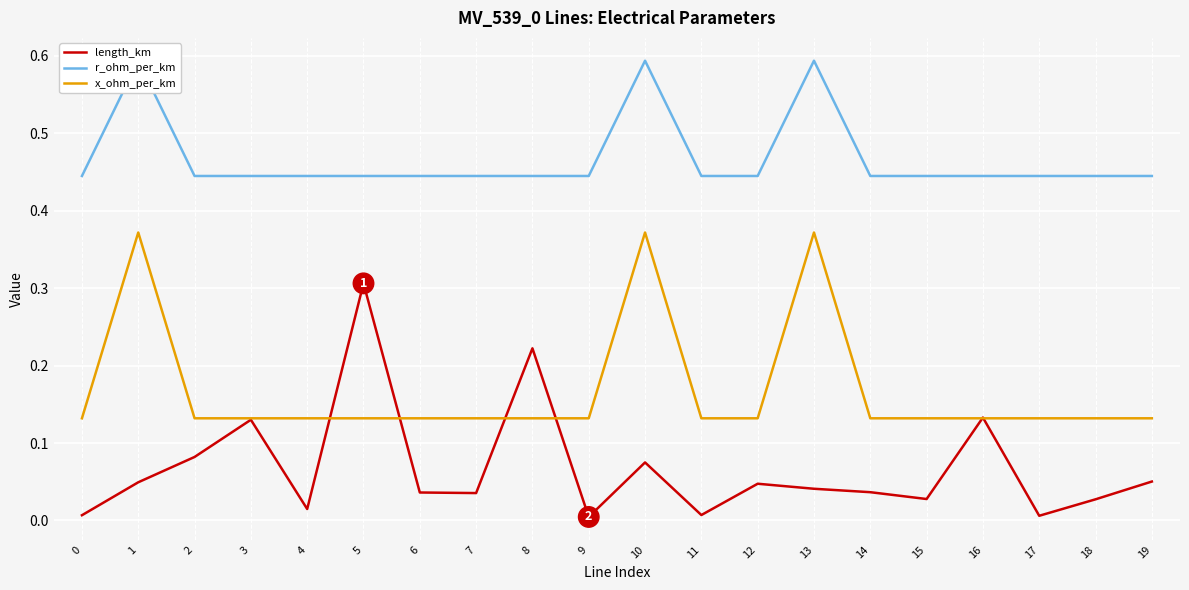

Reading left to right, what are all the values shown in this chart?

length_km: 0.0	0.0	0.1	0.1	0.0	0.3	0.0	0.0	0.2	0.0	0.1	0.0	0.0	0.0	0.0	0.0	0.1	0.0	0.0	0.1
r_ohm_per_km: 0.4	0.6	0.4	0.4	0.4	0.4	0.4	0.4	0.4	0.4	0.6	0.4	0.4	0.6	0.4	0.4	0.4	0.4	0.4	0.4
x_ohm_per_km: 0.1	0.4	0.1	0.1	0.1	0.1	0.1	0.1	0.1	0.1	0.4	0.1	0.1	0.4	0.1	0.1	0.1	0.1	0.1	0.1